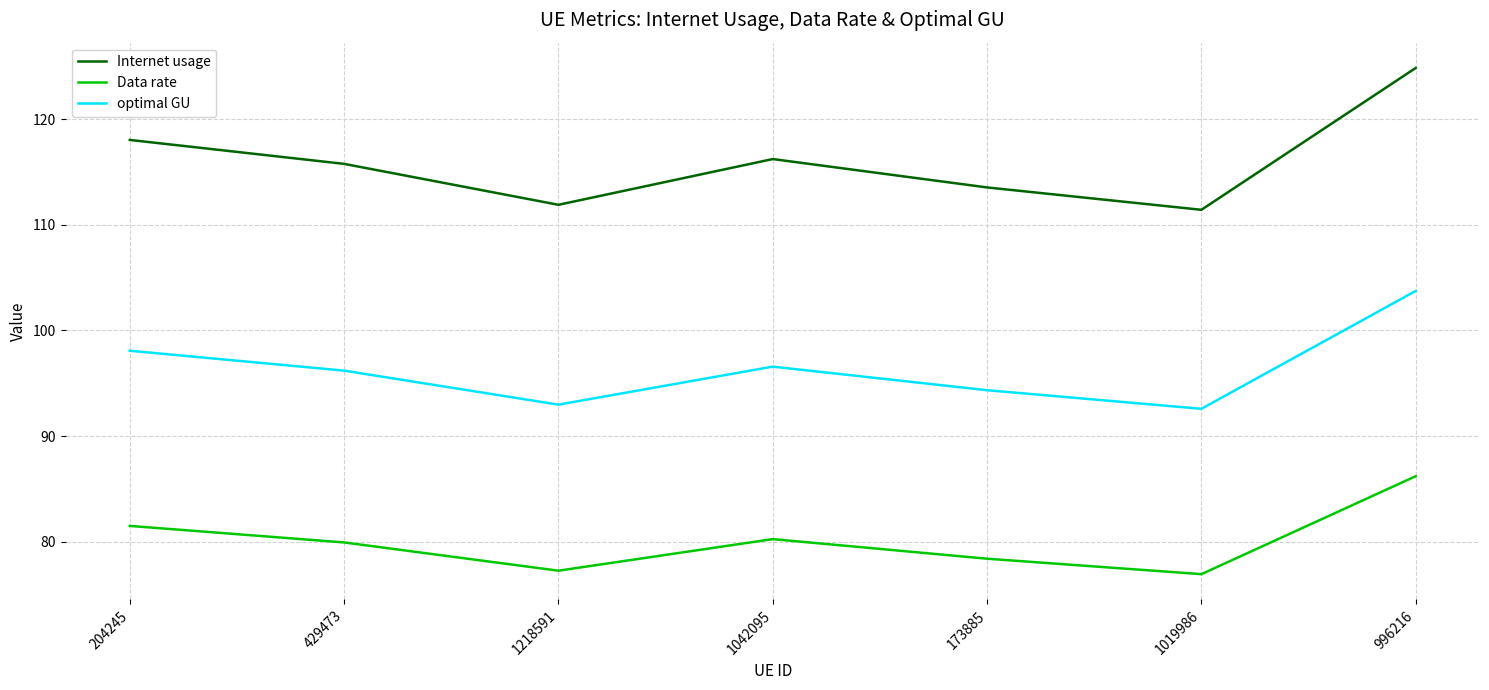

List the series in order of their peak value, highest first.

Internet usage, optimal GU, Data rate